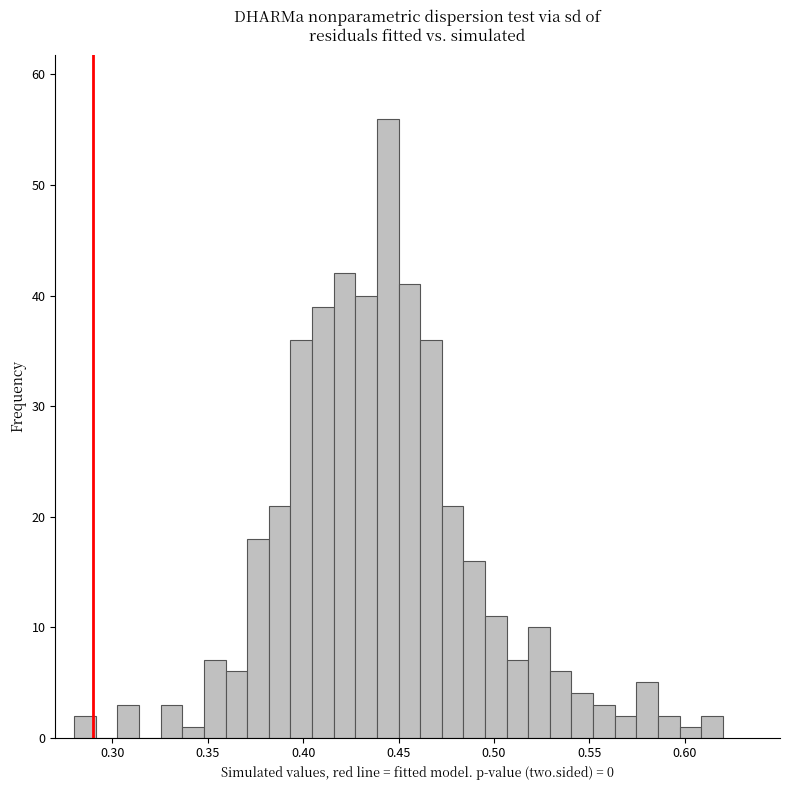

Around what value on the x-axis is the tallest bar? Give the approximate position of its centre, as read against the axis.

0.445